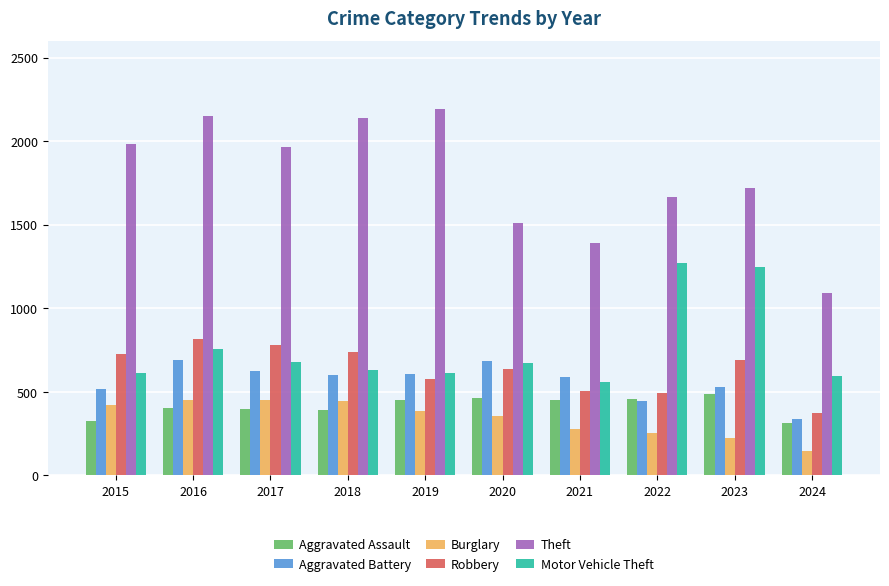

The Theft series shows 1483 at 2018. True or false?

False